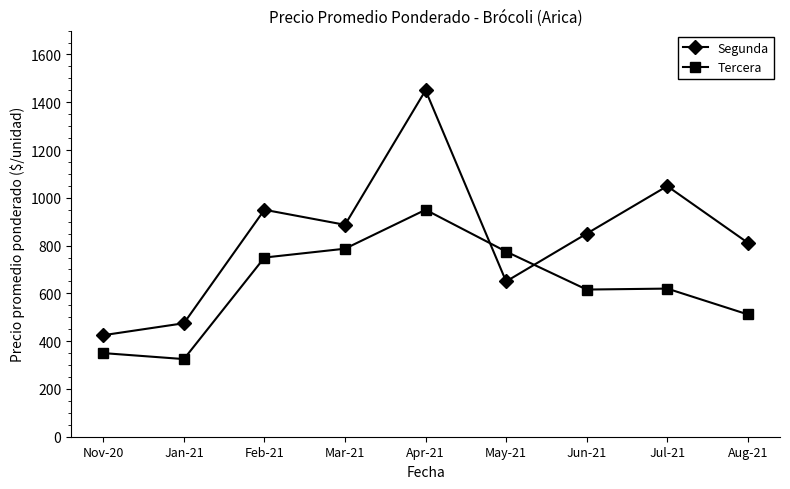

How many lines are shown in the chart?

2